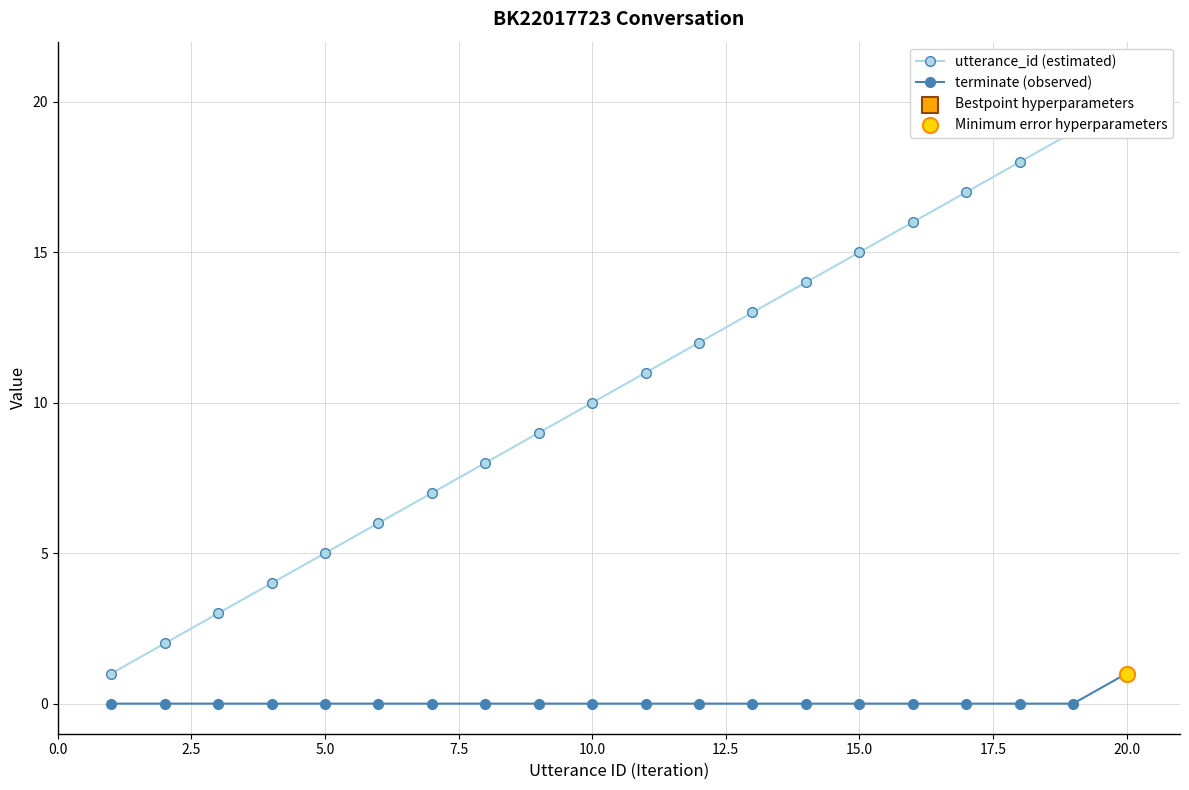

True or false: terminate (observed) has a value of 1 at 20.0.

True